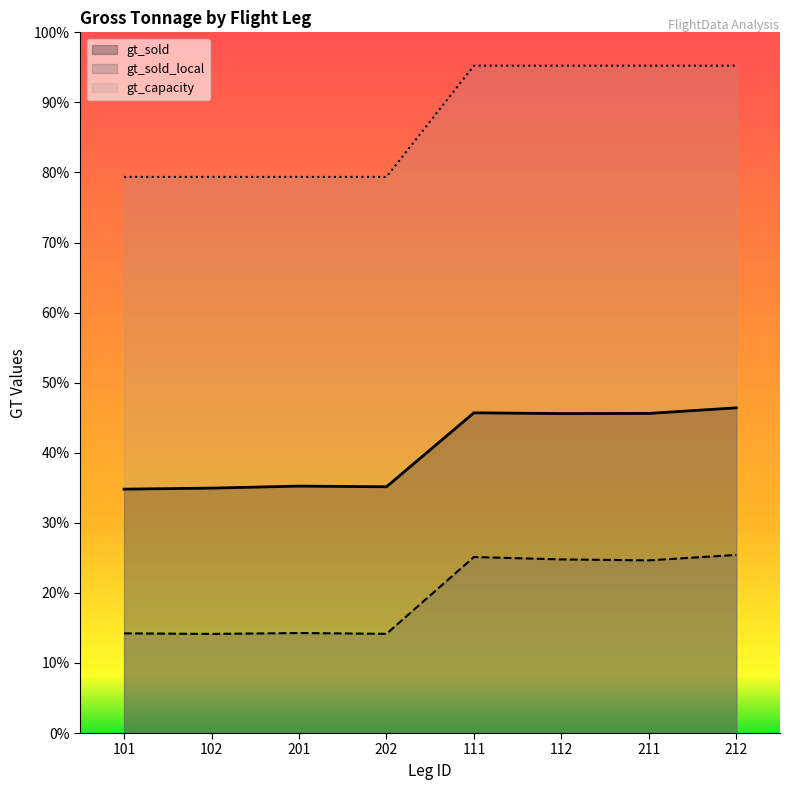

Between 112 and 212, which series saw the biggest shift?

gt_sold